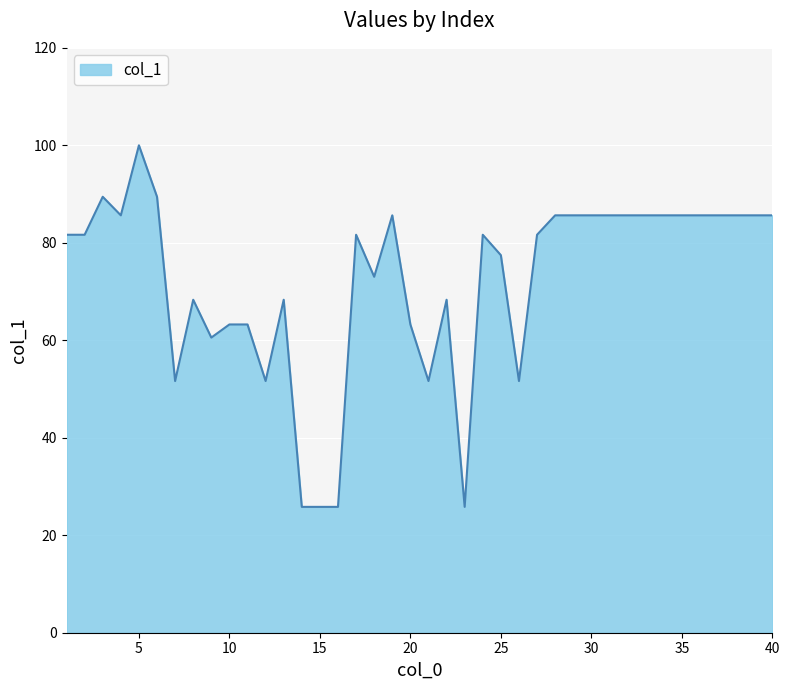

Does the chart display data point markers on the line(s)?

No